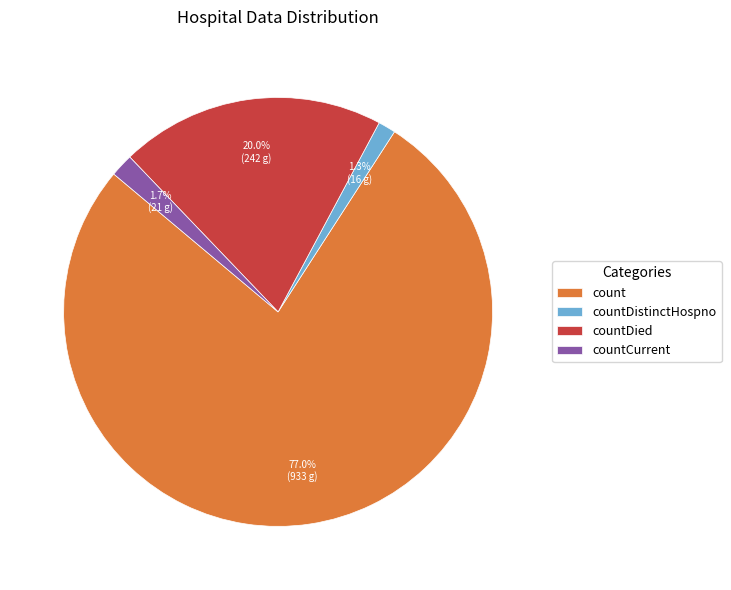

Between count and countCurrent, which is larger?

count